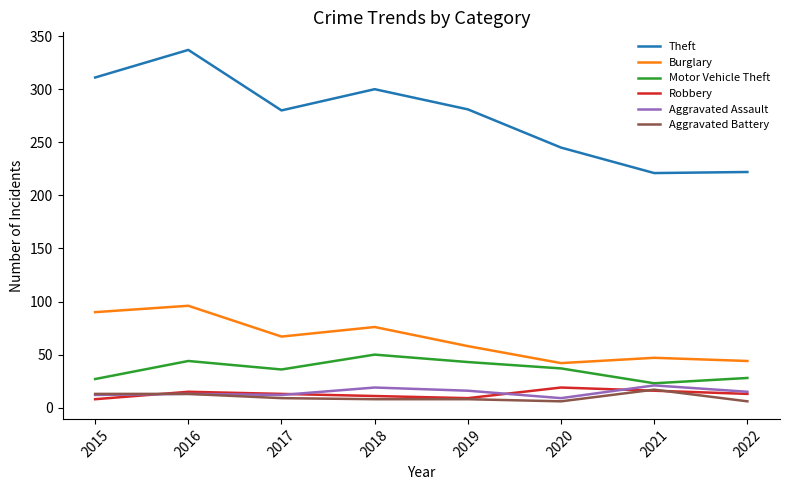

True or false: Robbery has a value of 13 at 2017.

True